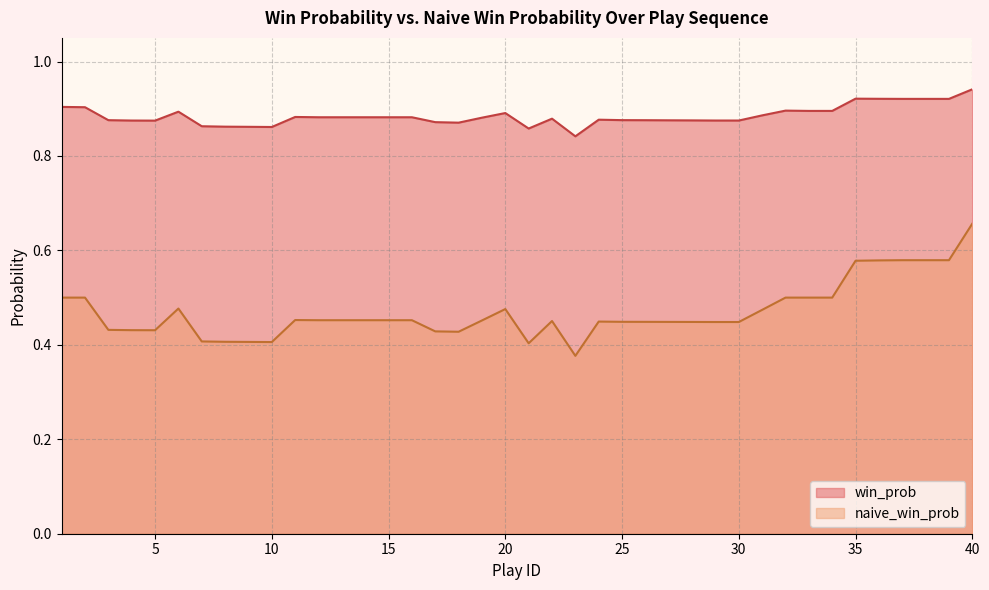

At which label is win_prob closest to 0?

23